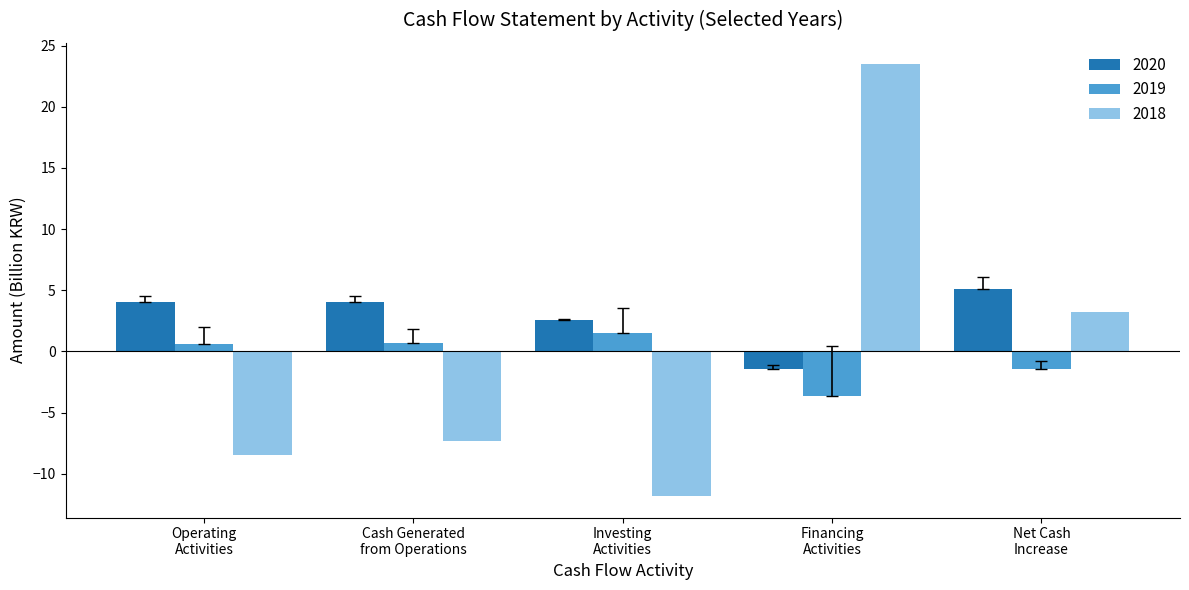

How many bars are there in total?

15